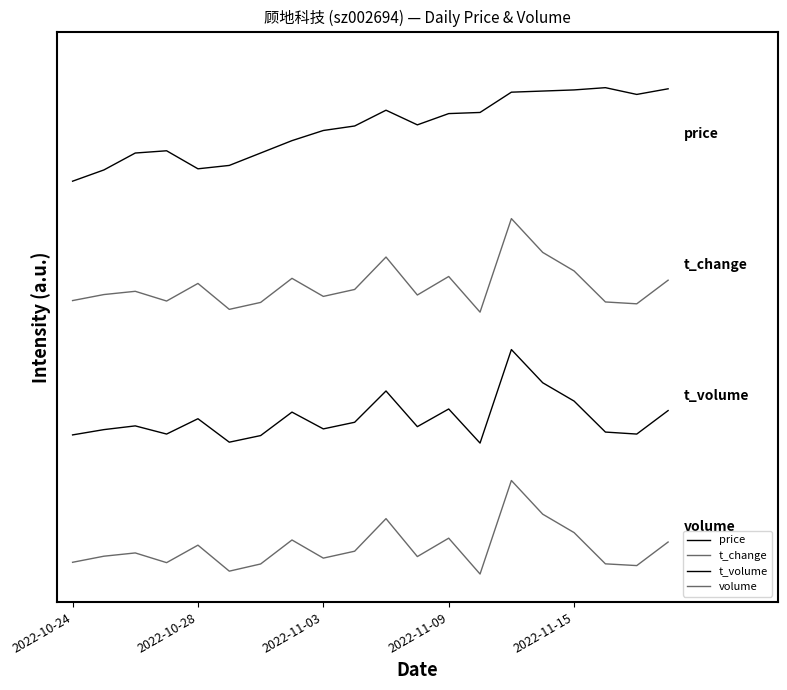

Does the chart display data point markers on the line(s)?

No